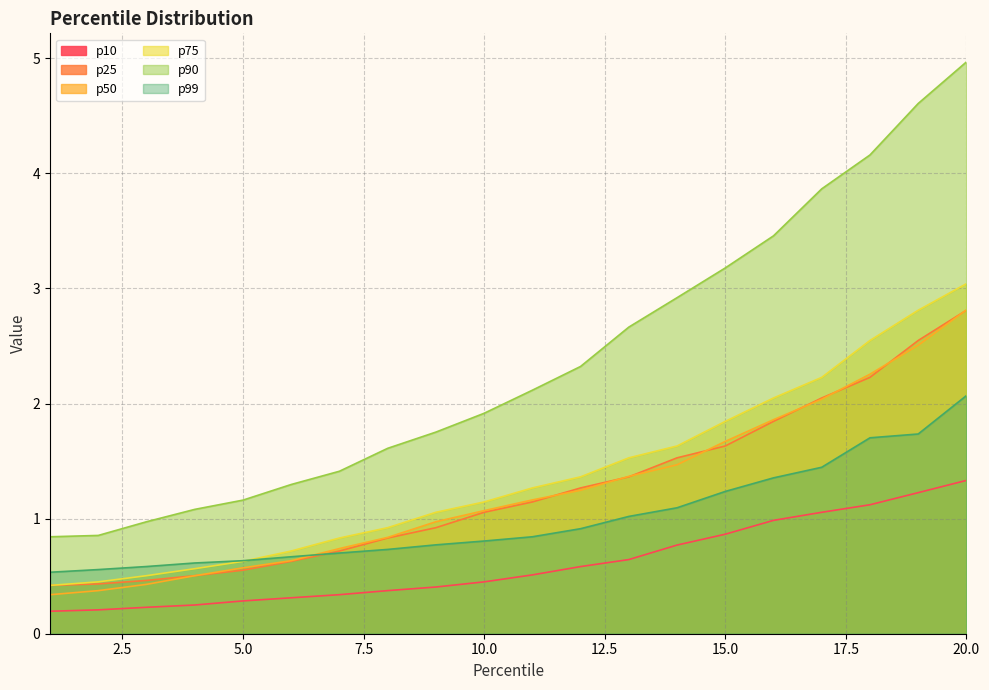

The value of p50 at 10 is 0.4. True or false?

False